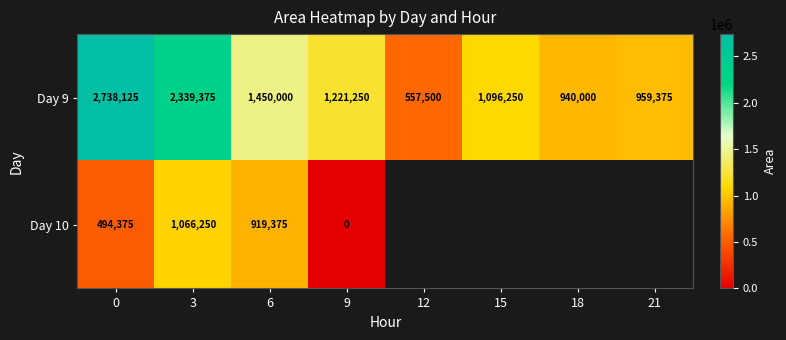

What is the average value of the Day 9 series?

1412734